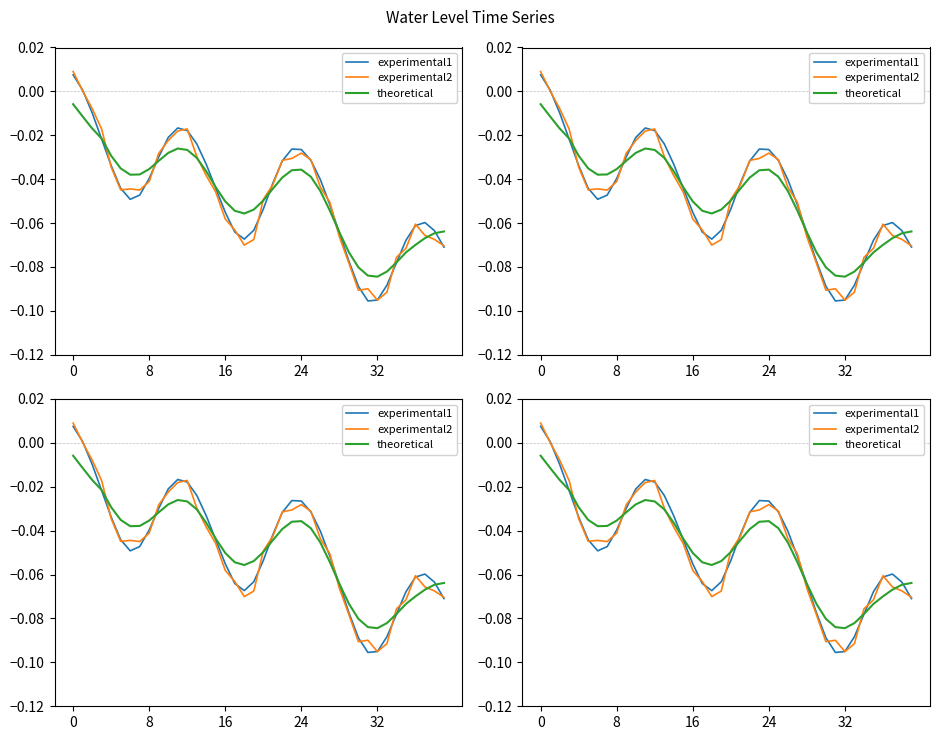

Is it true that experimental2 equals -0.0 at 7?

True